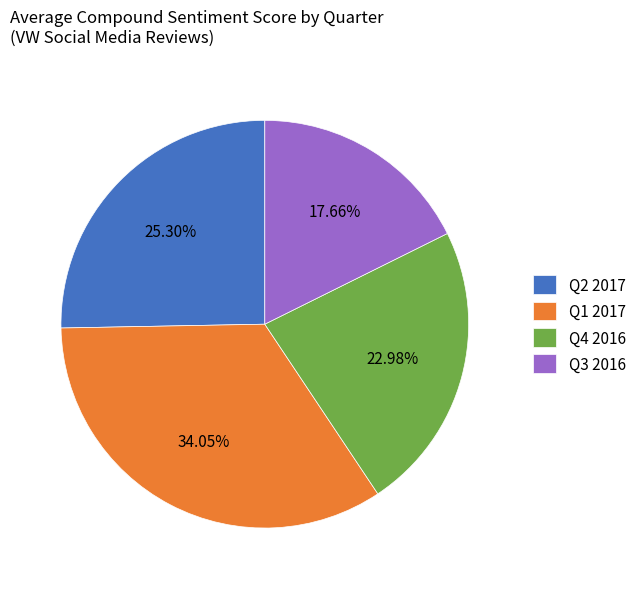

Is it true that Q1 2017 is 45% of the pie?

False